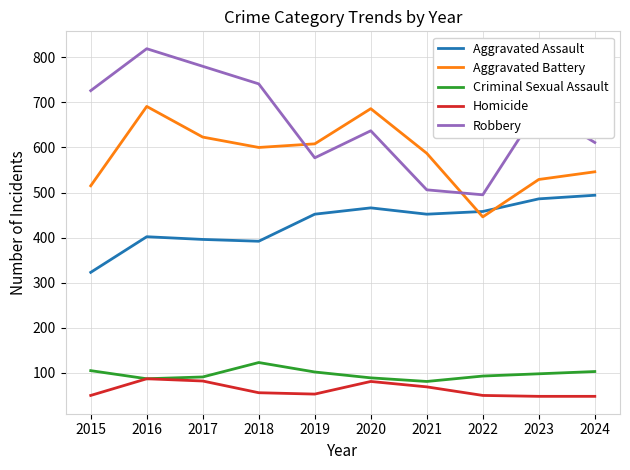

At which label does Criminal Sexual Assault first exceed 98?

2015